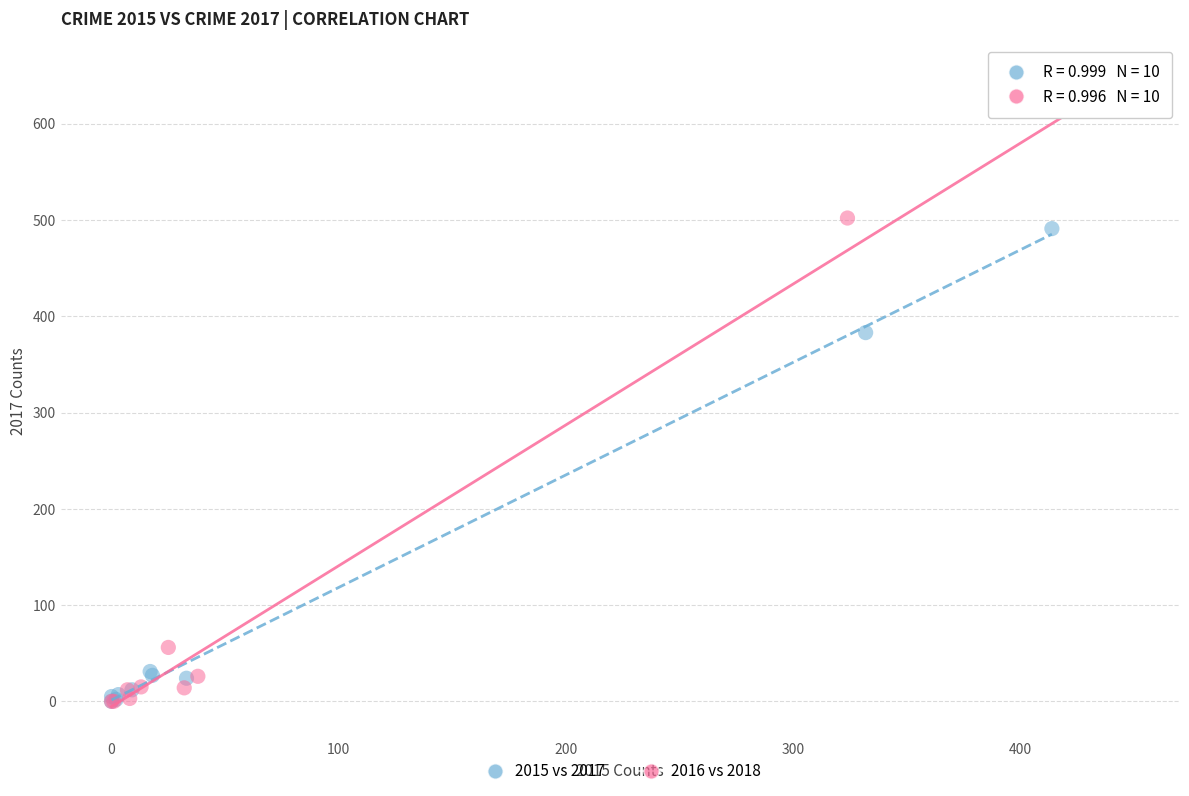

Which series reaches the maximum Y coordinate?

2016 vs 2018